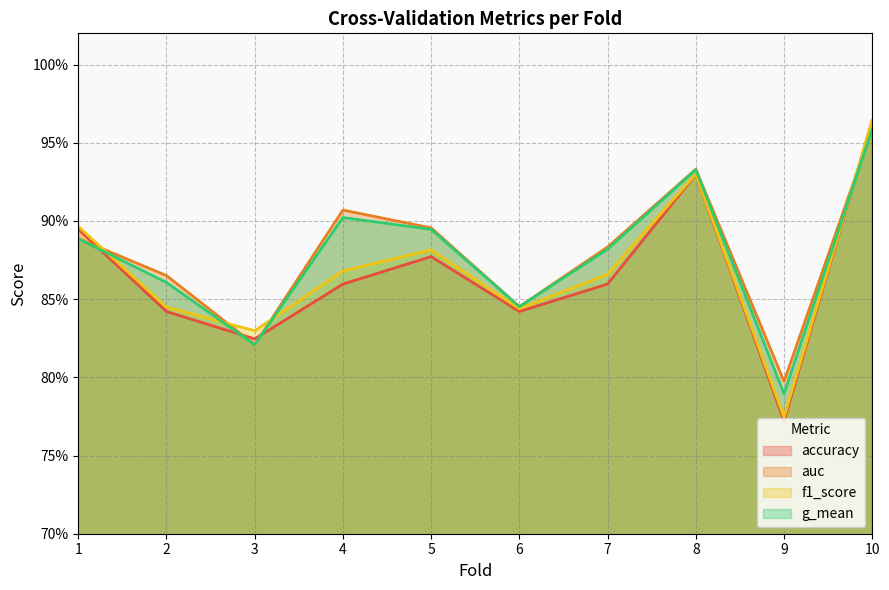

Which series ends up on top after the final intersection of g_mean and f1_score?

f1_score